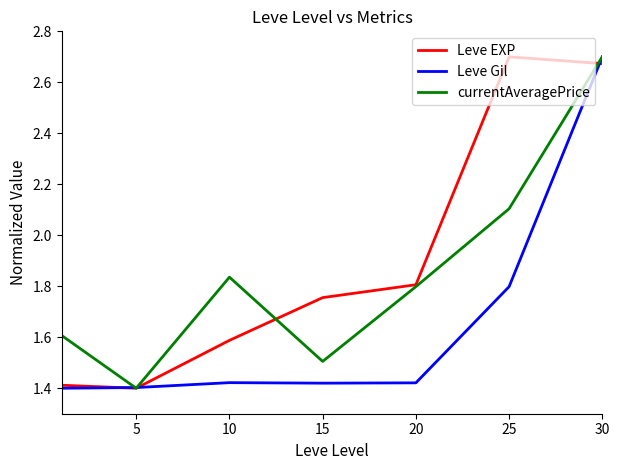

Rank the series by their average value, from highest to lowest.

Leve EXP, currentAveragePrice, Leve Gil